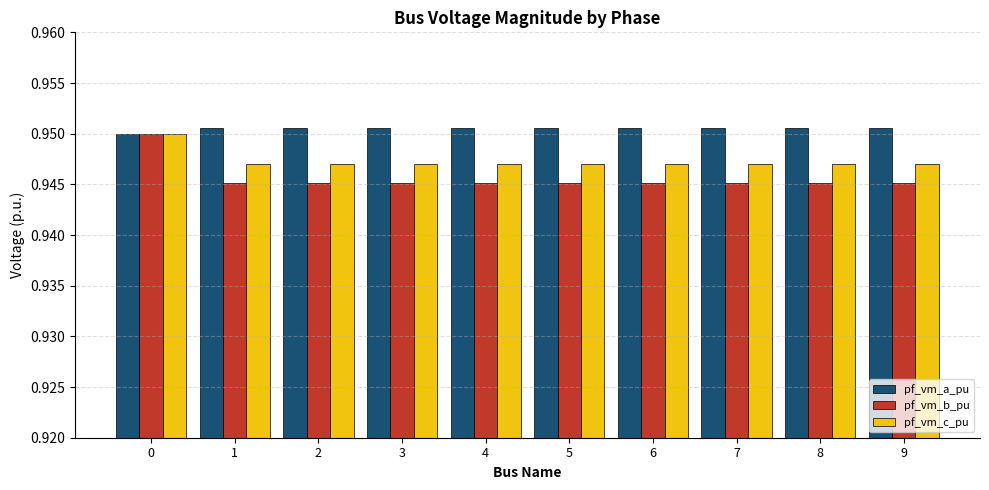

Which series has the widest spread of values?

pf_vm_b_pu